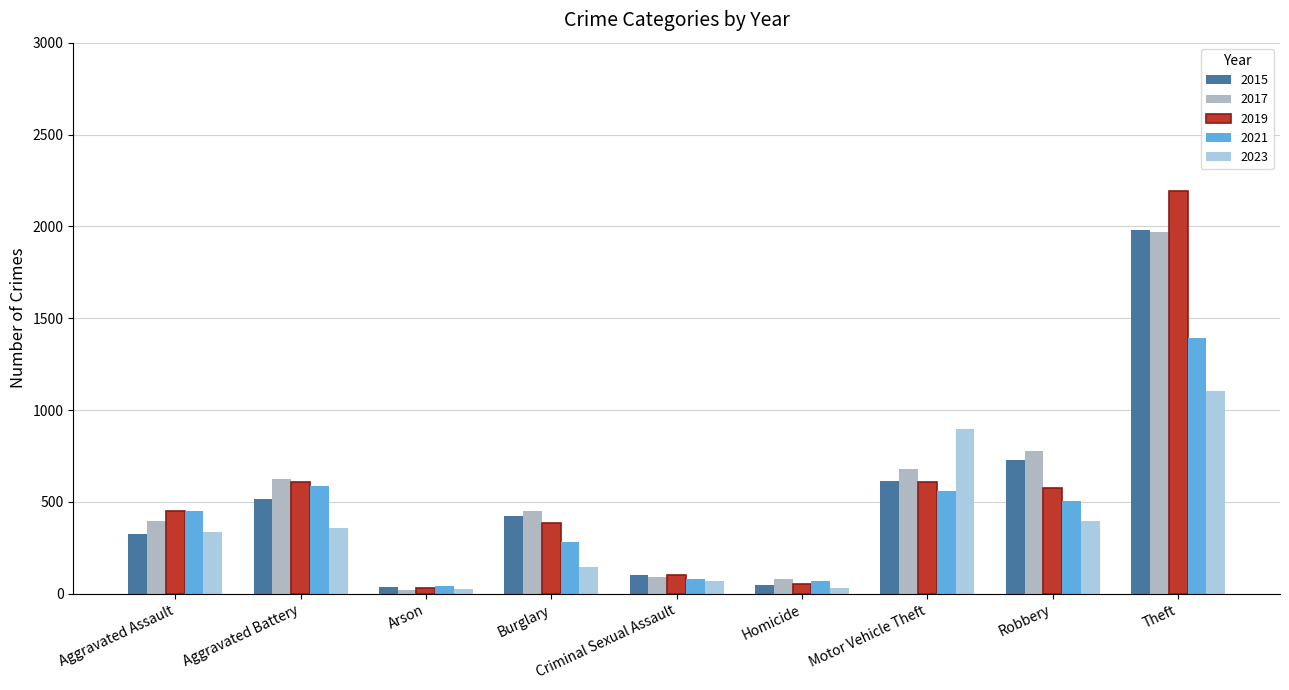

What is the spread (max minus min) of values at Burglary?

309